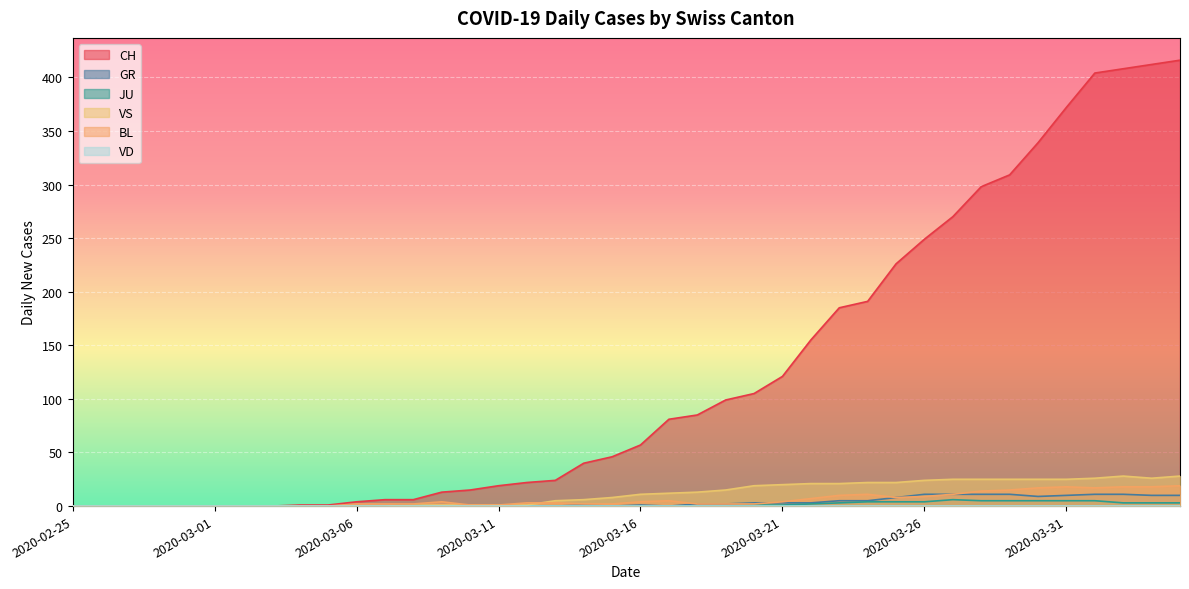

Does the chart display data point markers on the line(s)?

No